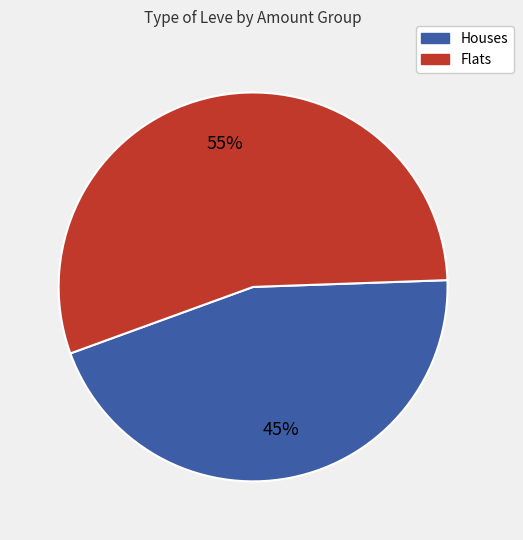

To the nearest percent, what is the difference between the largest and smallest slice percentages?

10%